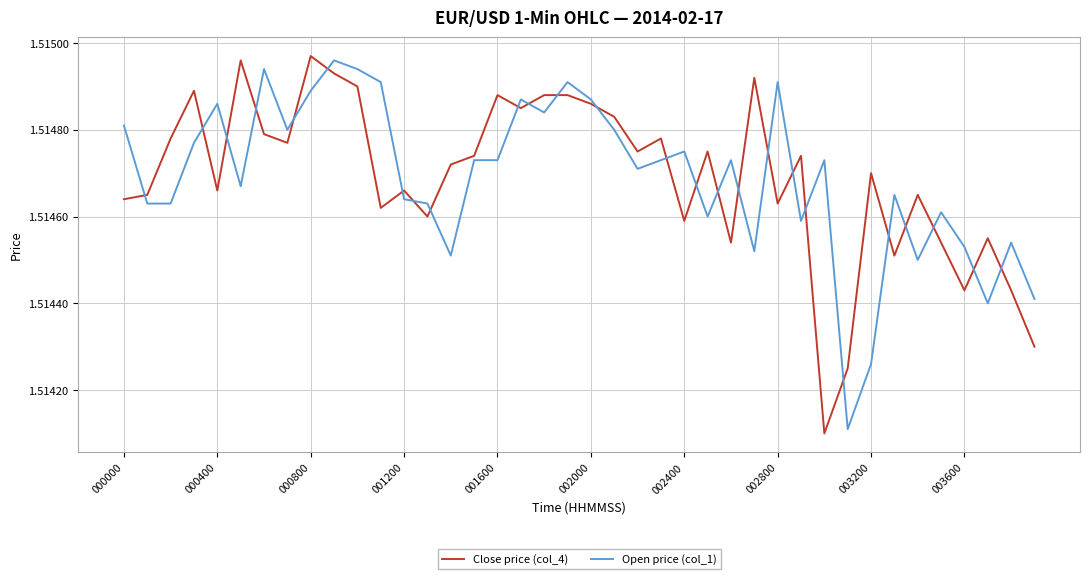

True or false: Open price (col_1) and Close price (col_4) cross at least once.

True